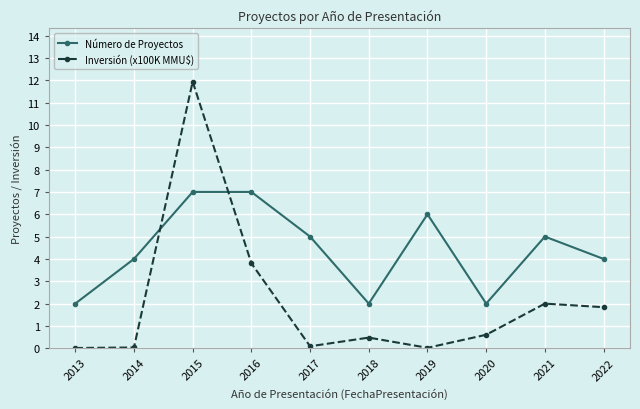

At which category is the sum across all series the highest?

2015